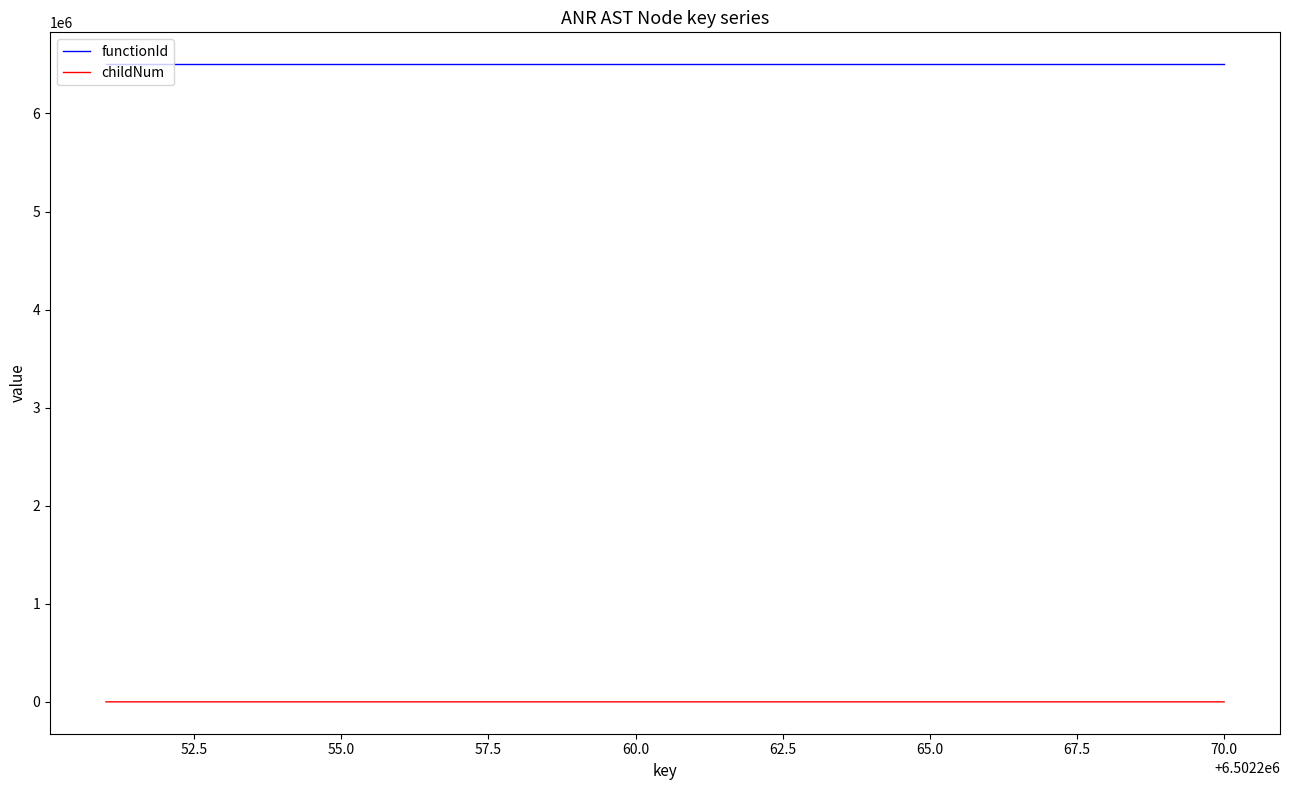

List the series in order of their overall mean, lowest first.

childNum, functionId